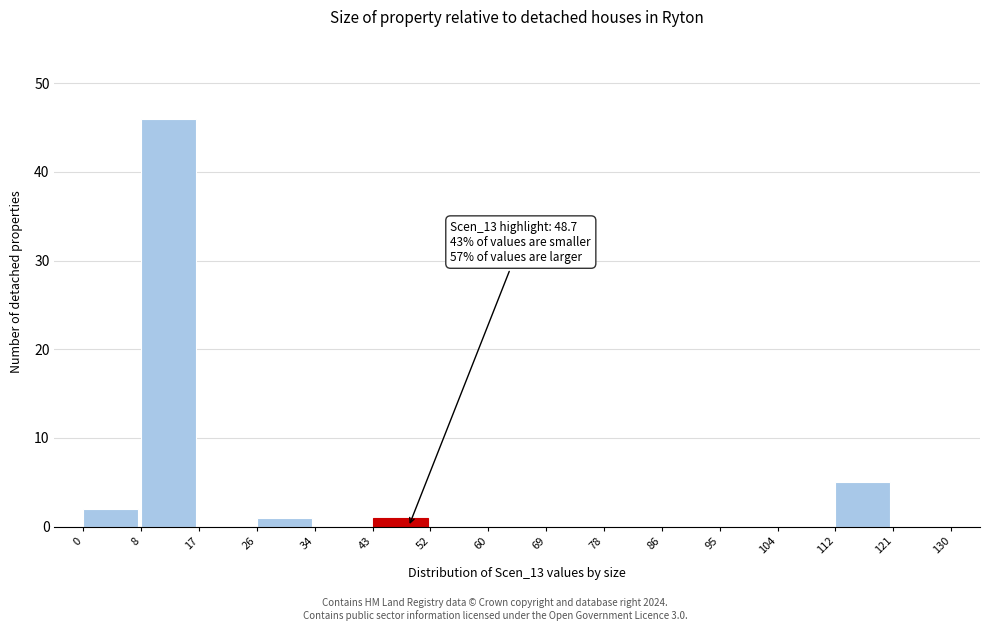

Which range on the x-axis has the tallest bar?

8 to 17